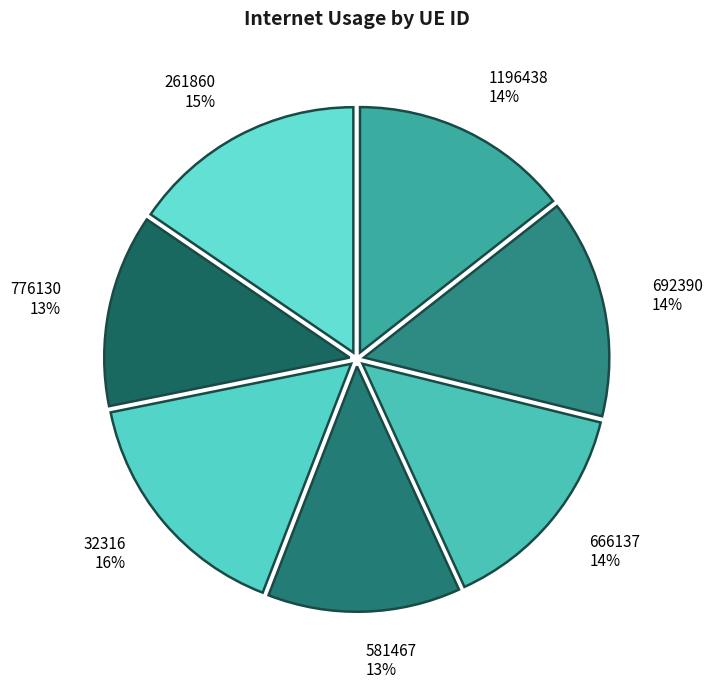

True or false: 261860 accounts for 27% of the total.

False